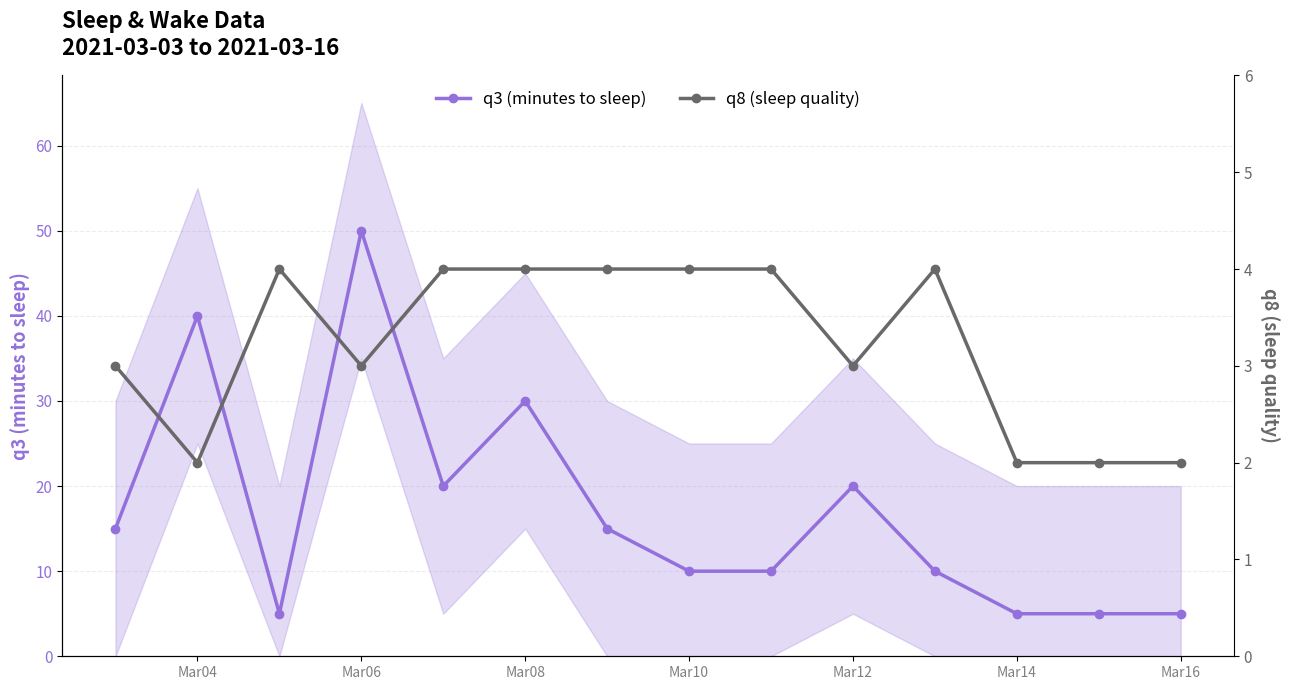

True or false: q3 (minutes to sleep) has a value of 6 at Mar10.

False